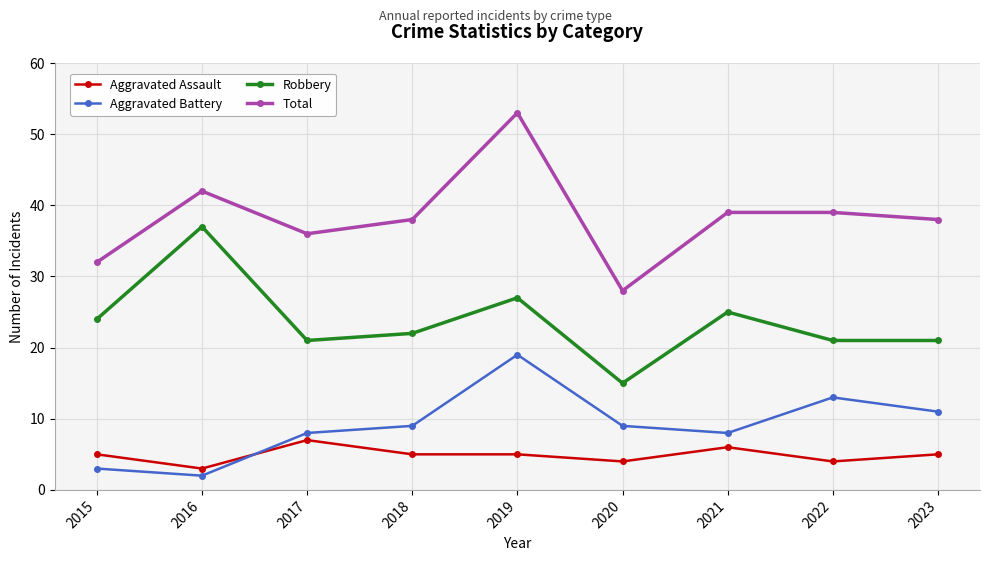

List the series in order of their peak value, lowest first.

Aggravated Assault, Aggravated Battery, Robbery, Total